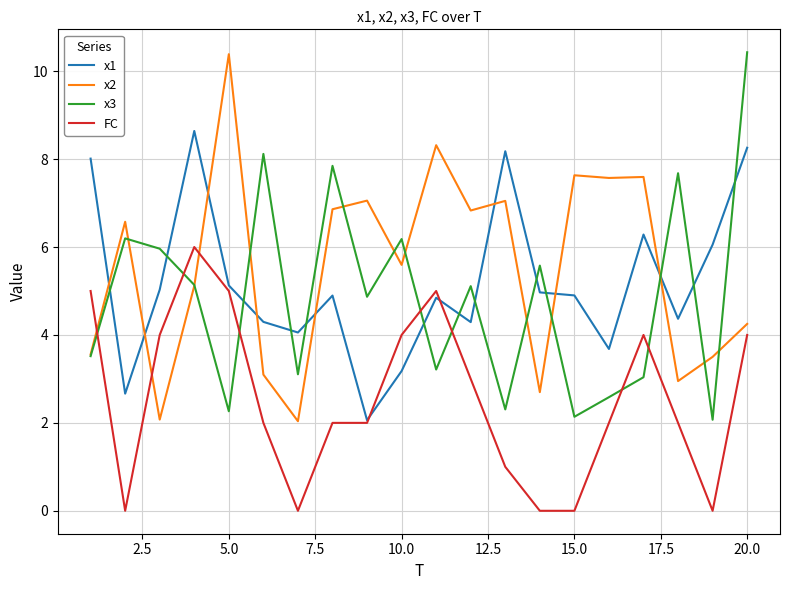

What is the greatest value displayed?

10.4